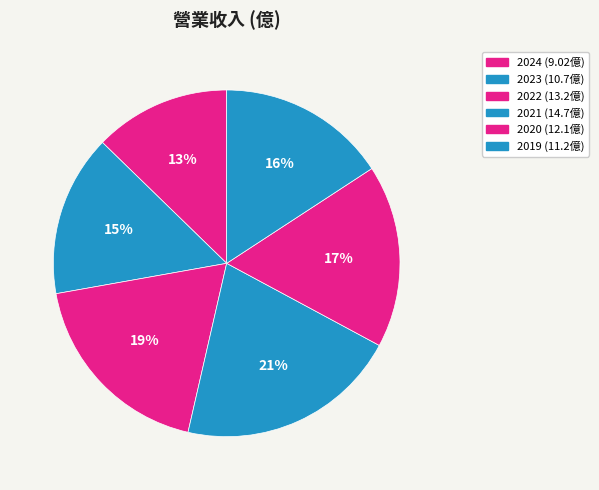

To the nearest percent, what is the difference between the largest and smallest slice percentages?

8%